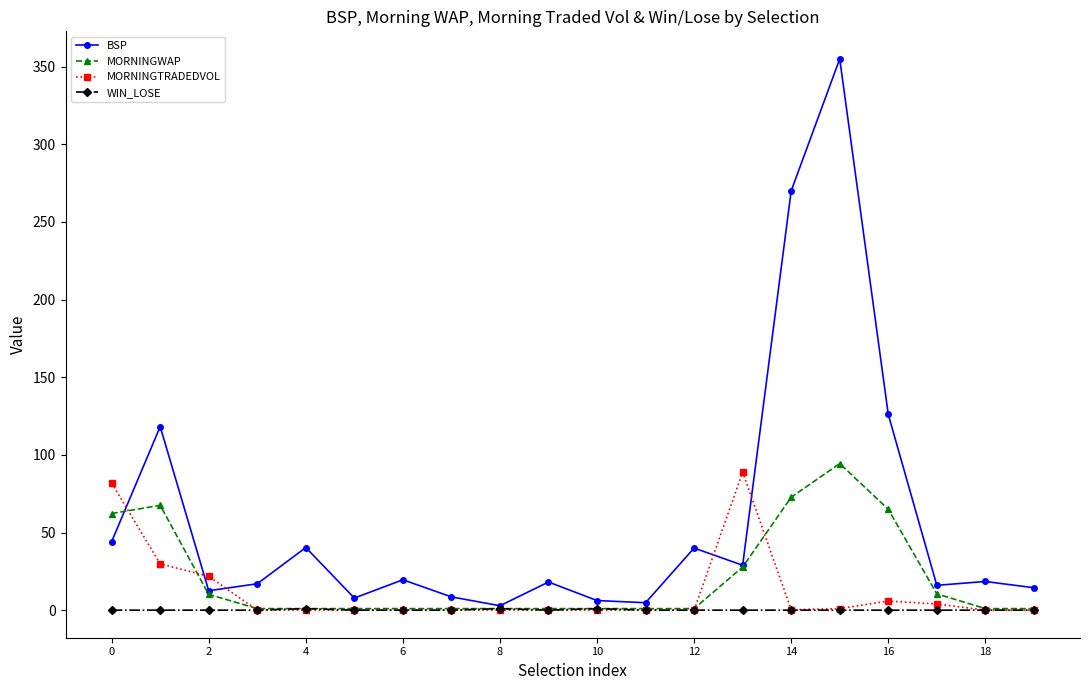

What is the maximum value shown in the chart?

355.0